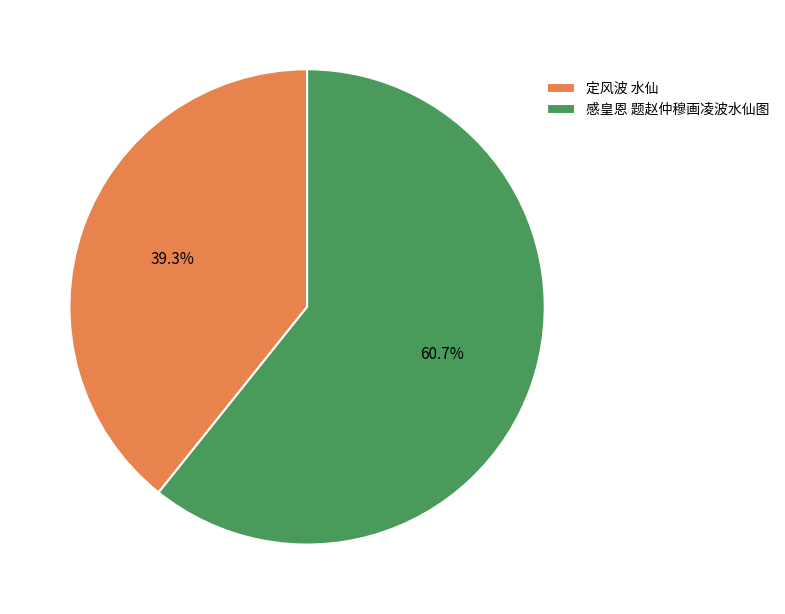

The 定风波 水仙 slice represents 39% of the pie. True or false?

True